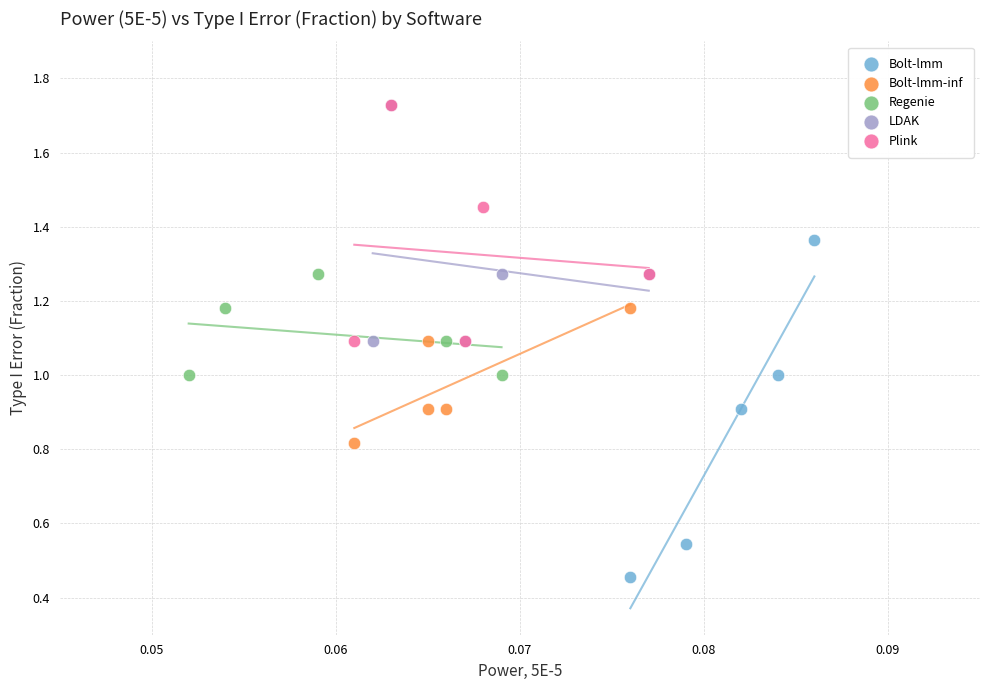

Which series contains the lowest Y value?

Bolt-lmm